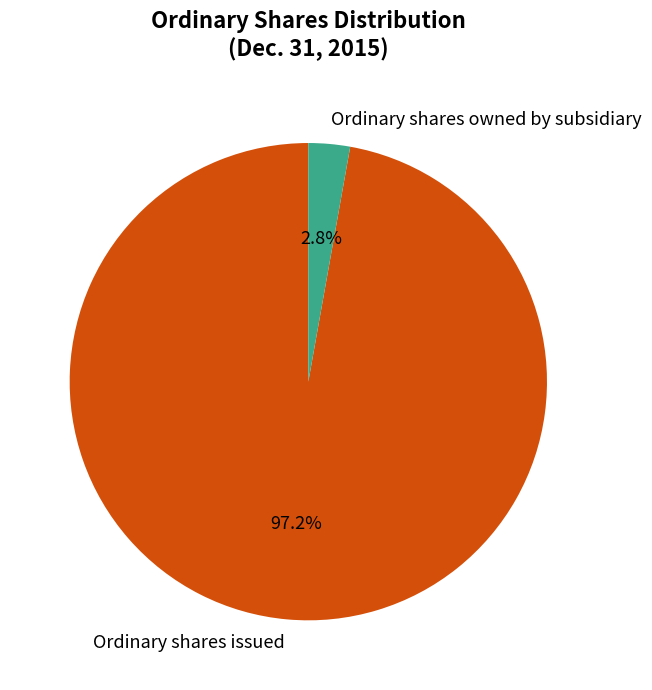

To the nearest percent, what is the average slice percentage?

50%